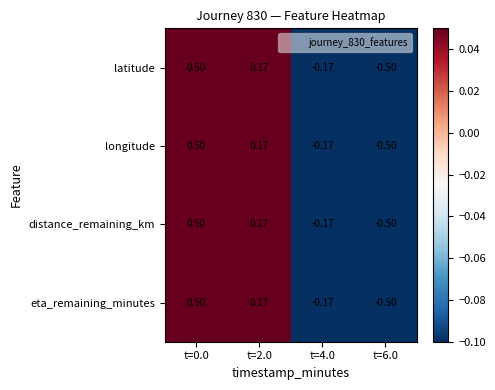

How many values in the latitude series exceed 0?

2